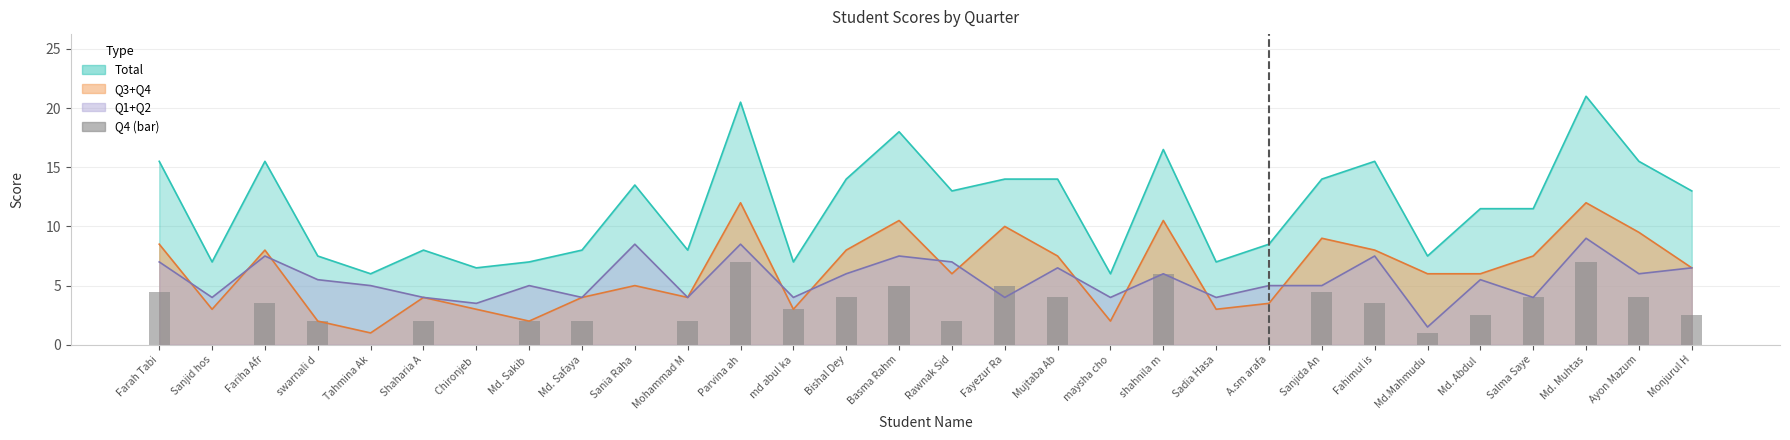

At which category does the chart reach its minimum across all series?

Sanjid hos